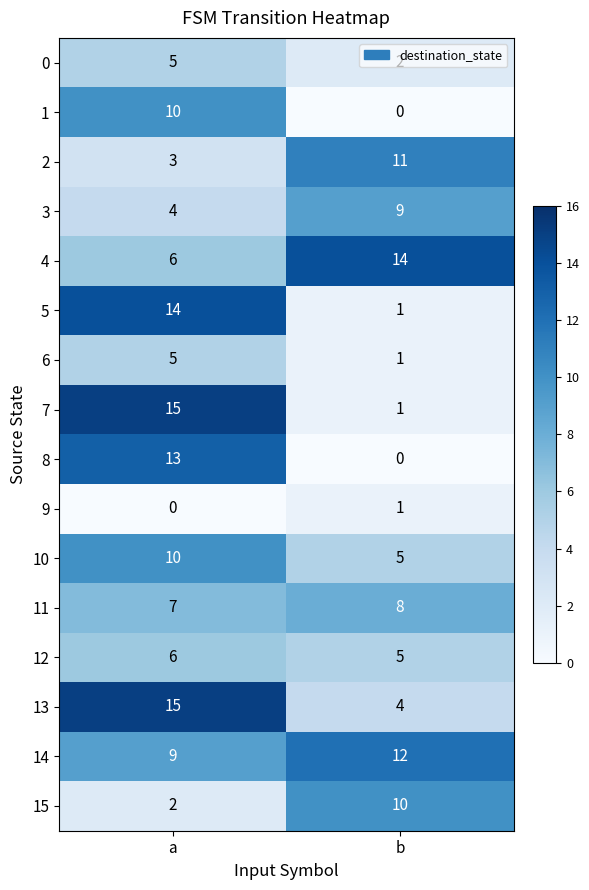

The value of 0 at a is 5. True or false?

True